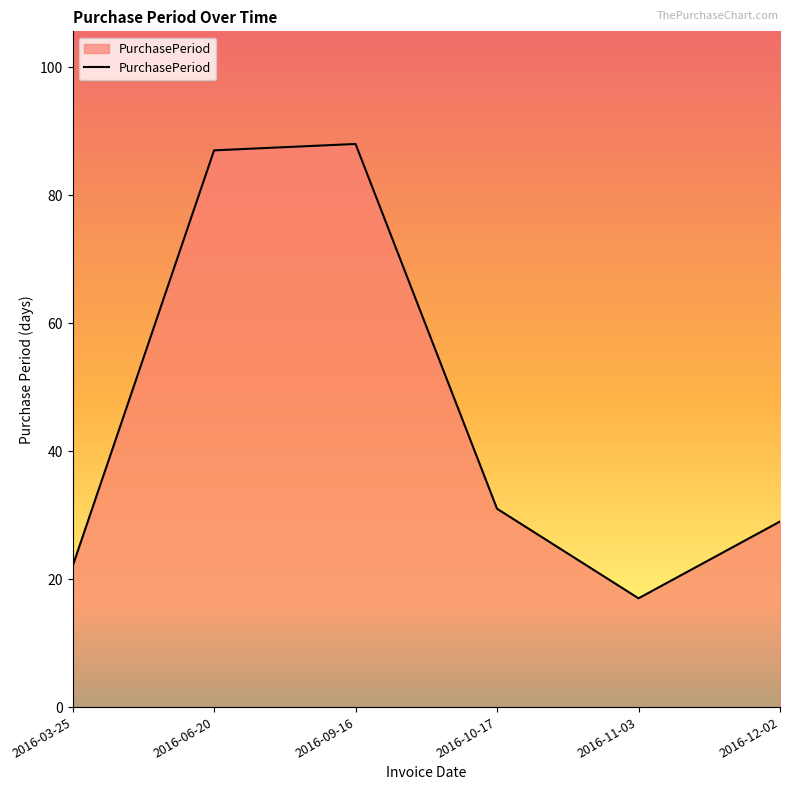

The chart shows a value of 31 at 2016-10-17. True or false?

True